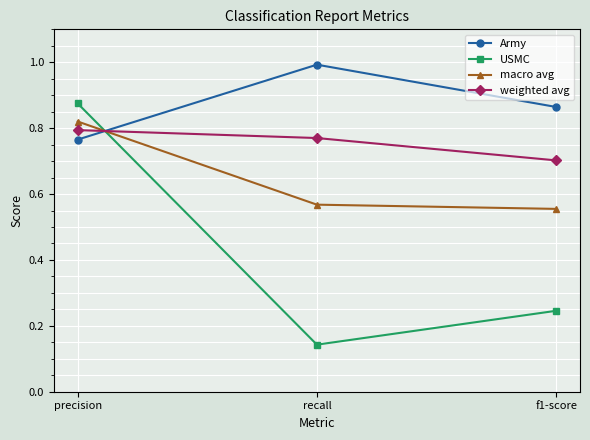

Where is macro avg nearest to the value 0?

f1-score